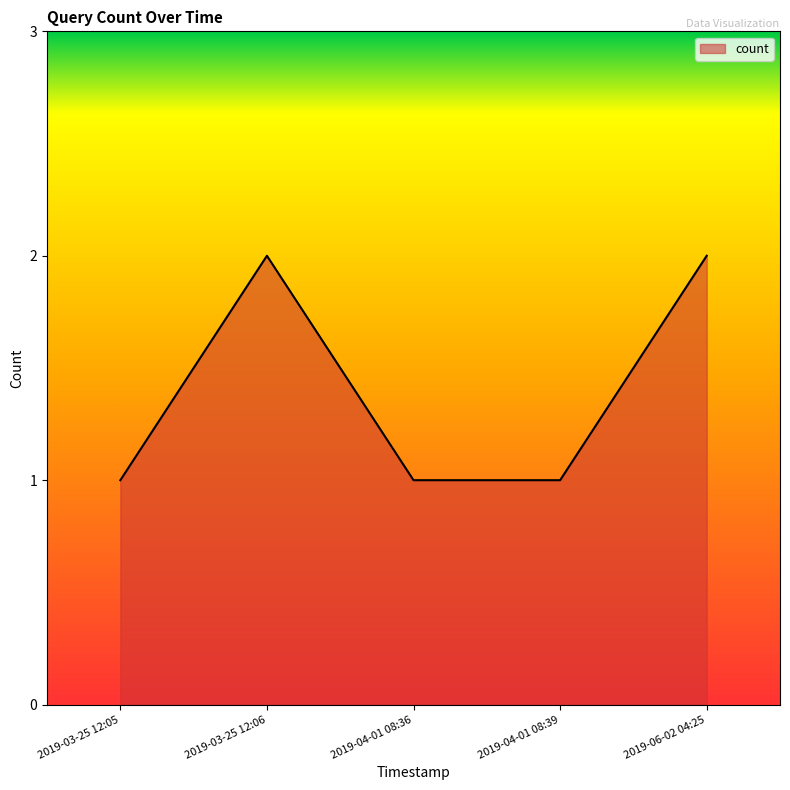

Count the values in the range 1 to 2.

5